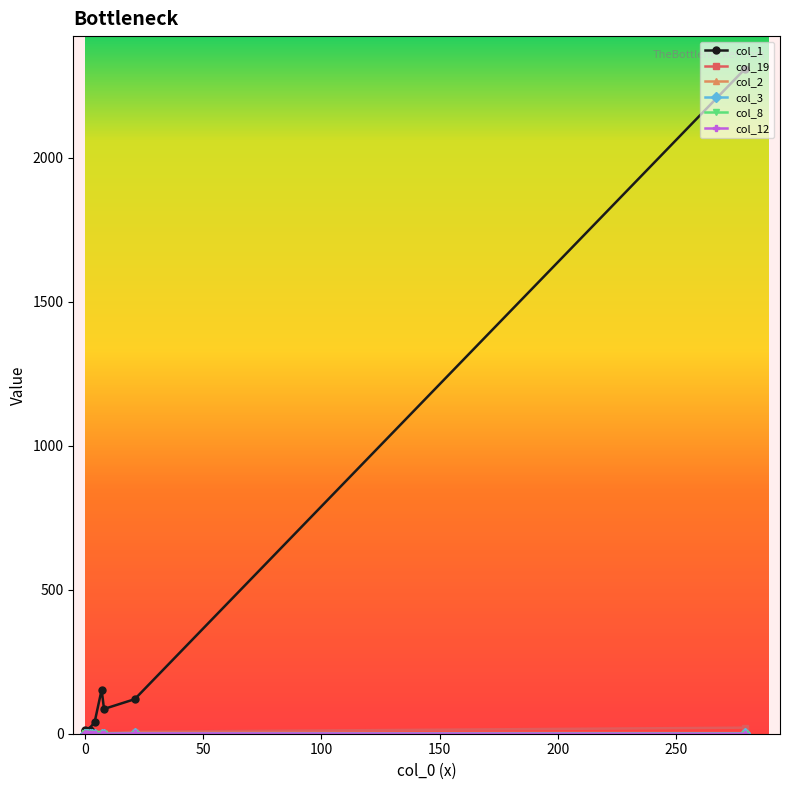

What are all the series names shown in the legend?

col_1, col_19, col_2, col_3, col_8, col_12